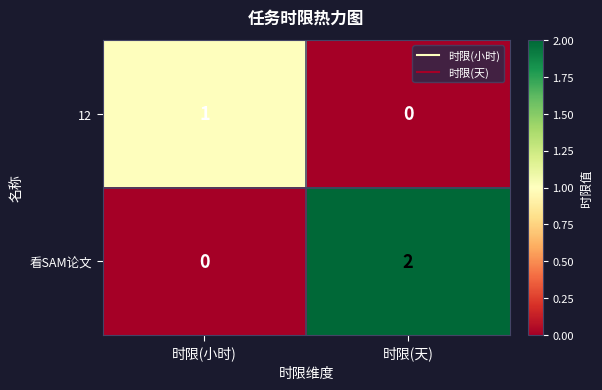

The 12 series shows 1 at 时限(小时). True or false?

True